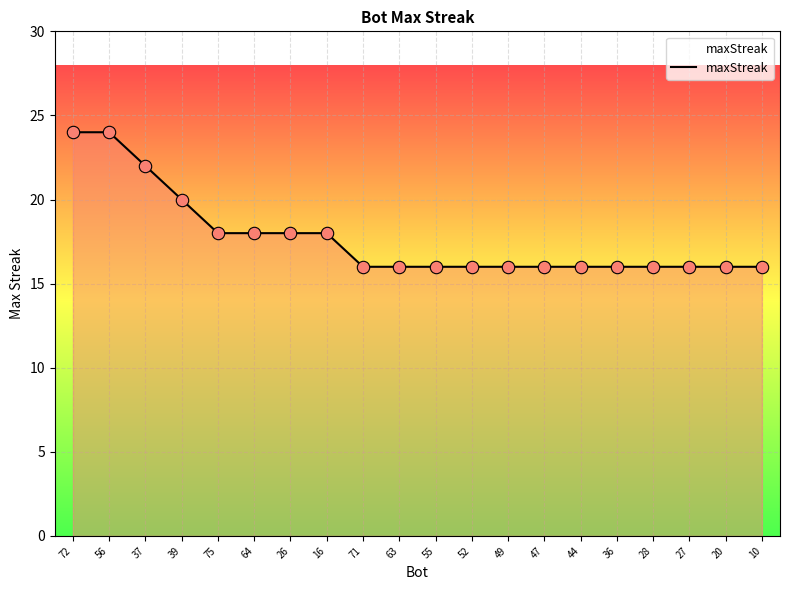

What is the ratio of the value at 36 to the value at 27?

1.0